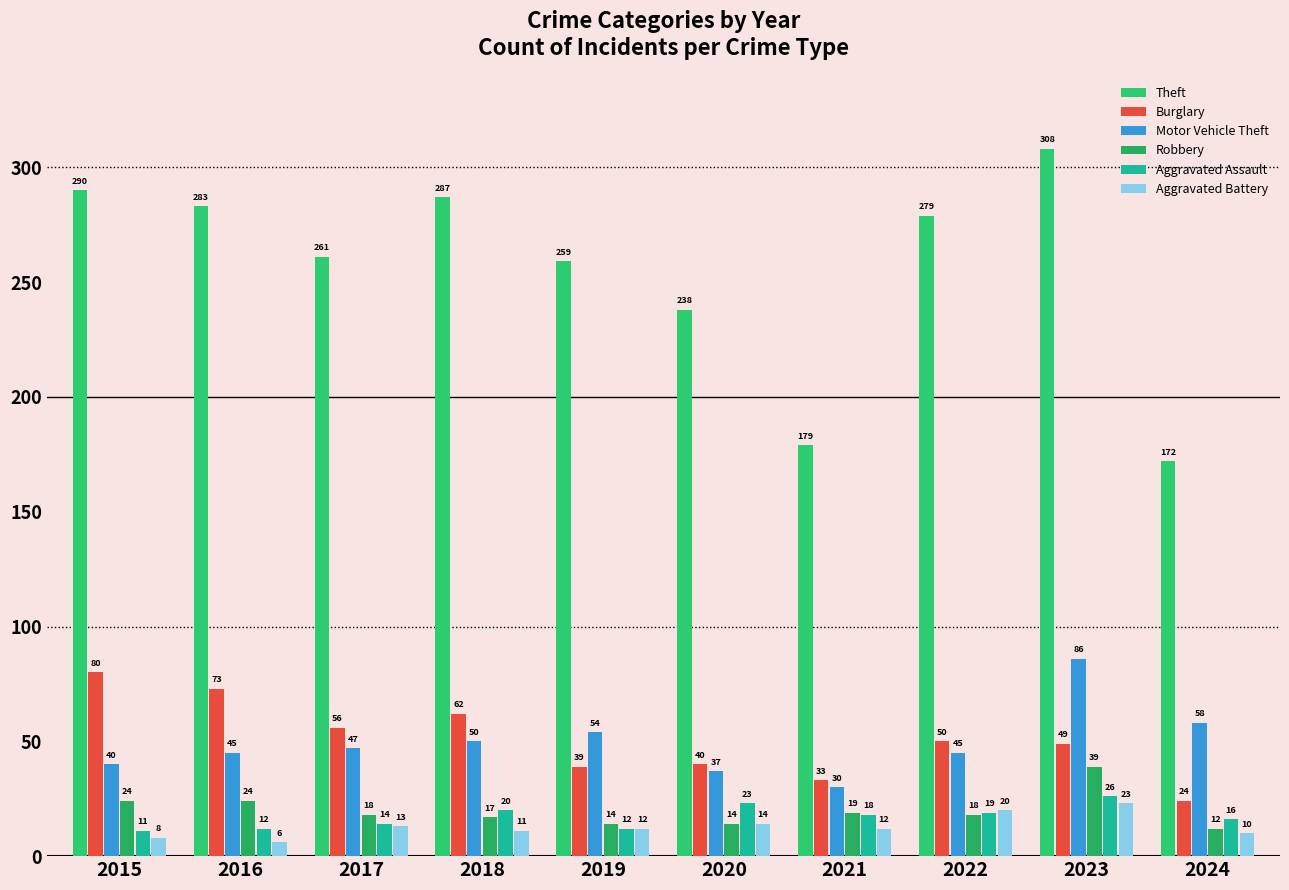

Reading left to right, extract all data points from this chart.

Theft: 2015=290	2016=283	2017=261	2018=287	2019=259	2020=238	2021=179	2022=279	2023=308	2024=172
Burglary: 2015=80	2016=73	2017=56	2018=62	2019=39	2020=40	2021=33	2022=50	2023=49	2024=24
Motor Vehicle Theft: 2015=40	2016=45	2017=47	2018=50	2019=54	2020=37	2021=30	2022=45	2023=86	2024=58
Robbery: 2015=24	2016=24	2017=18	2018=17	2019=14	2020=14	2021=19	2022=18	2023=39	2024=12
Aggravated Assault: 2015=11	2016=12	2017=14	2018=20	2019=12	2020=23	2021=18	2022=19	2023=26	2024=16
Aggravated Battery: 2015=8	2016=6	2017=13	2018=11	2019=12	2020=14	2021=12	2022=20	2023=23	2024=10